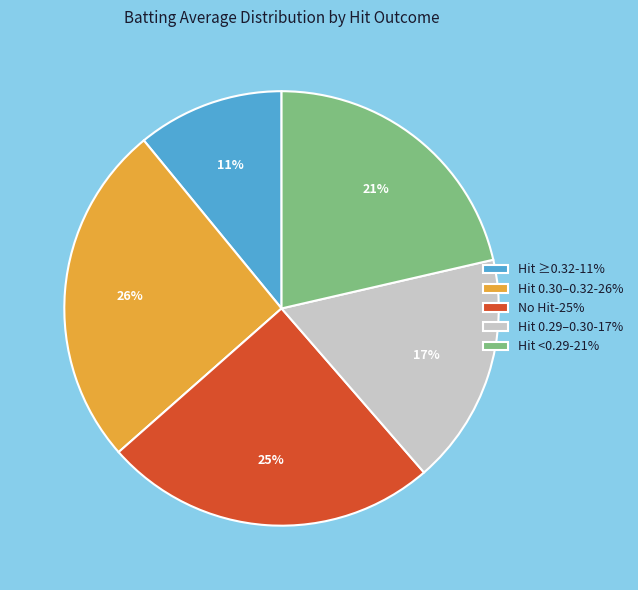

Is it true that Hit ≥0.32-11% is 17% of the pie?

False